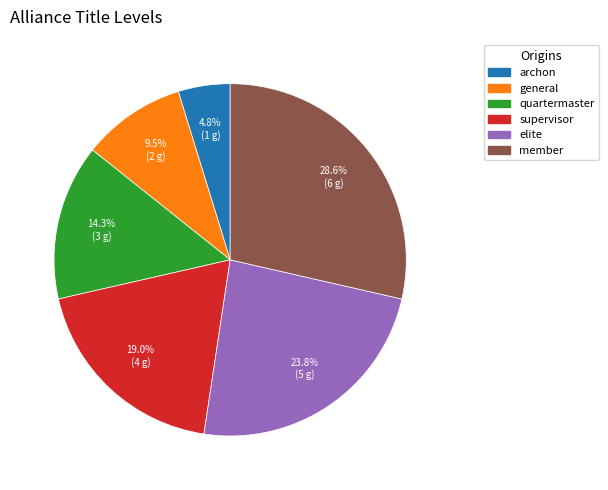

Between elite and quartermaster, which is larger?

elite